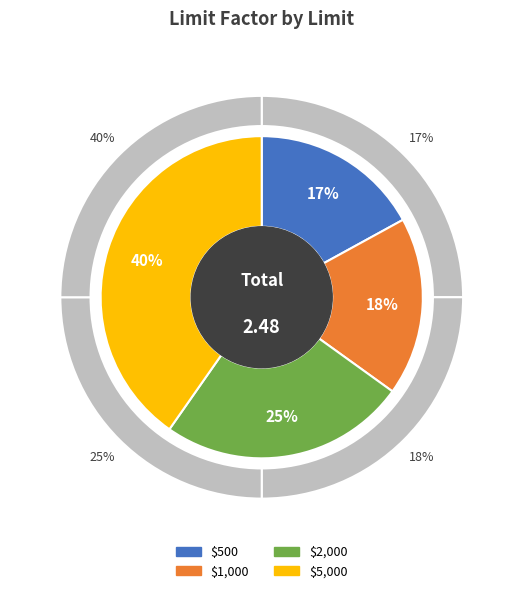

What is the largest slice in the pie chart?

$5,000